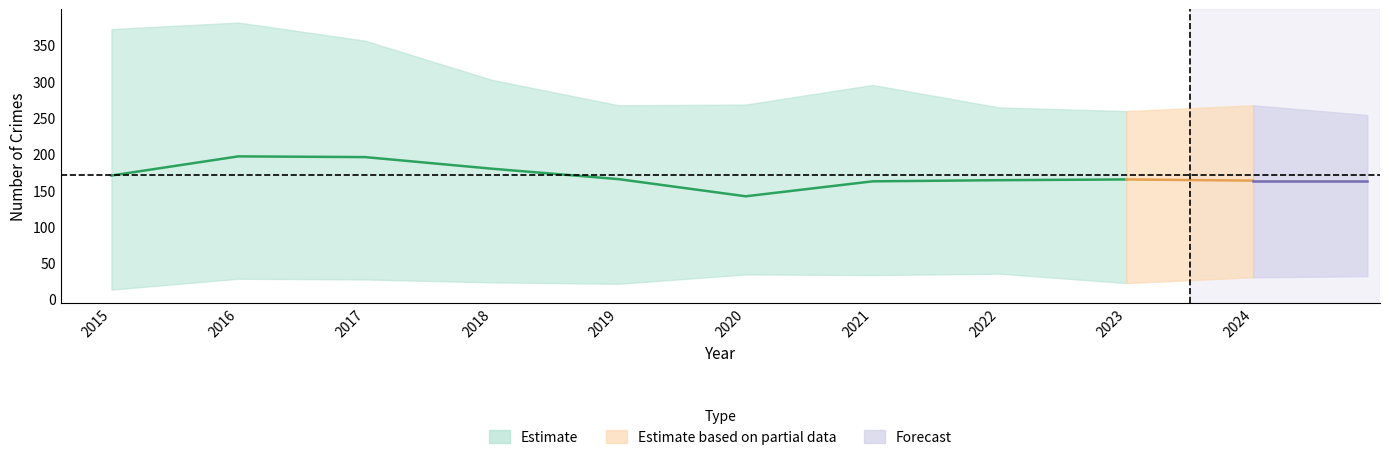

At which category is the sum across all series the highest?

2016